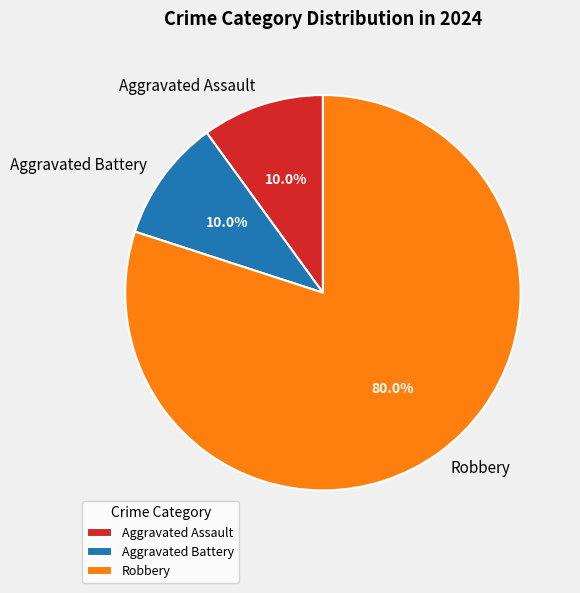

Does Aggravated Assault represent more than half of the total?

No